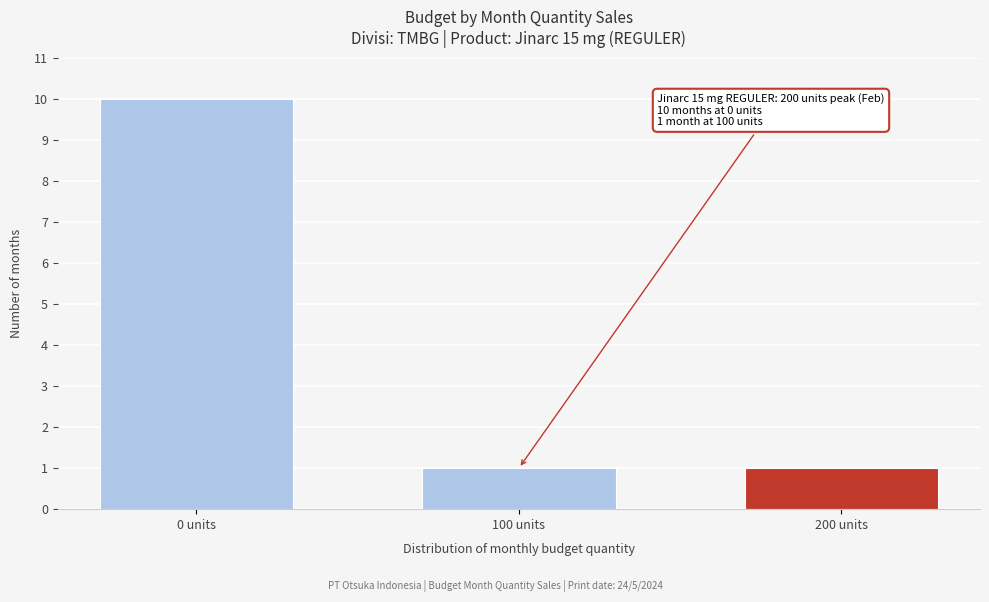

Reading left to right, transcribe all the data shown in this chart.

10	1	1